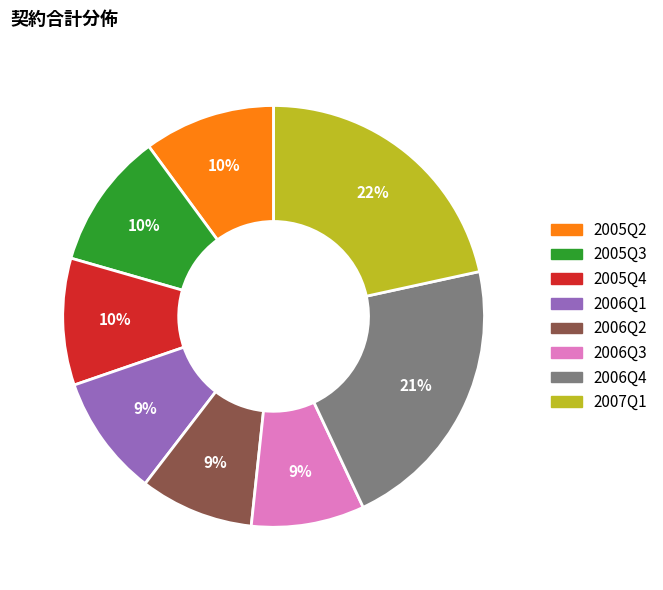

Is there a majority slice in this chart?

No